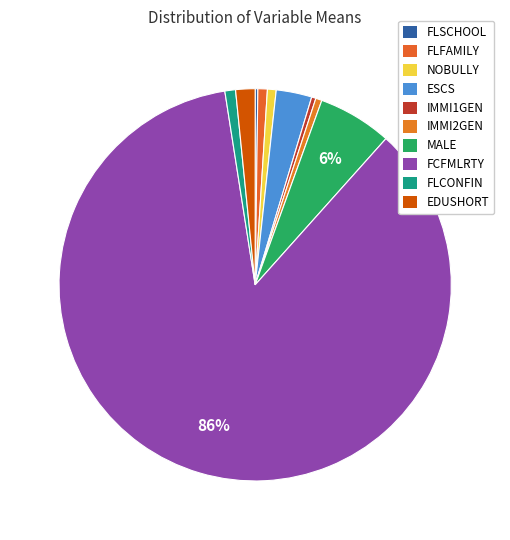

To the nearest percent, what is the difference between the MALE and EDUSHORT slice percentages?

5%